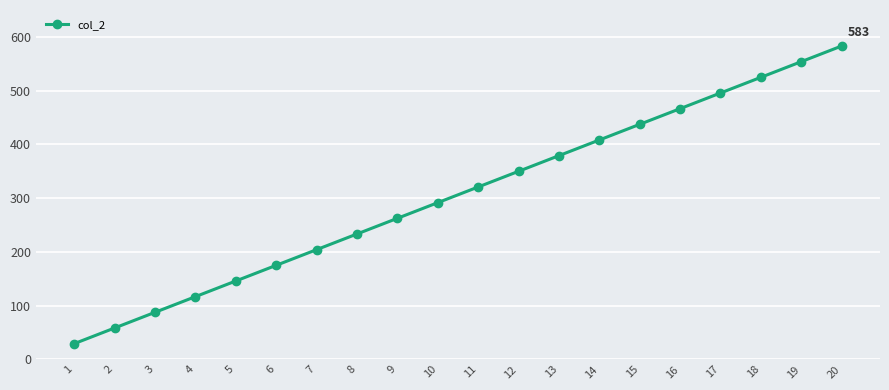

What is the value of the 19th point from the left?

553.9